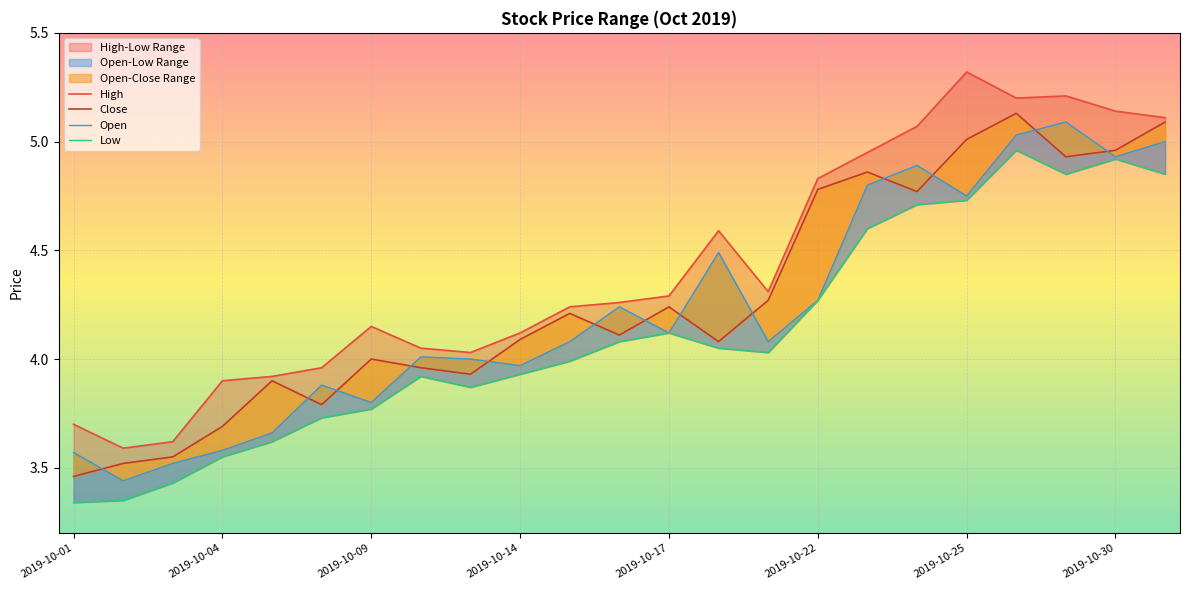

Which series has the largest range (max minus min)?

High